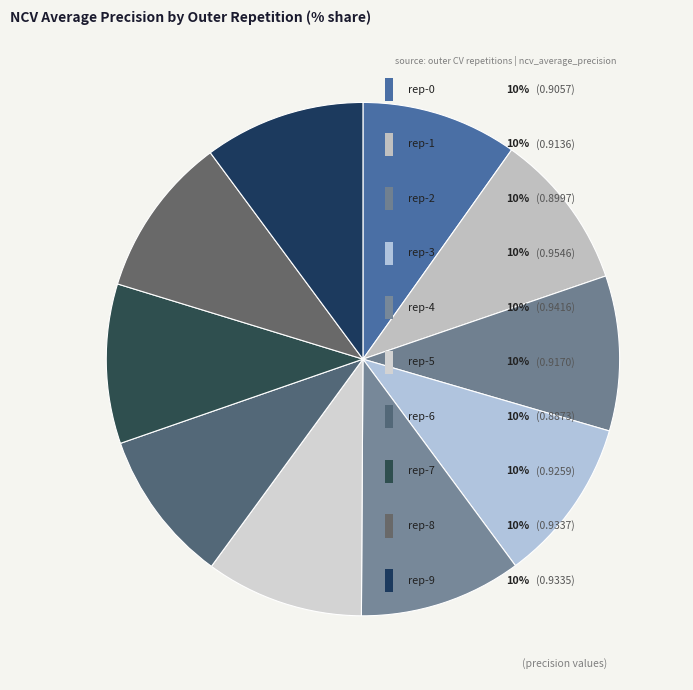

To the nearest percent, what is the combined percentage of outer-repetition1 and outer-repetition7?

20%